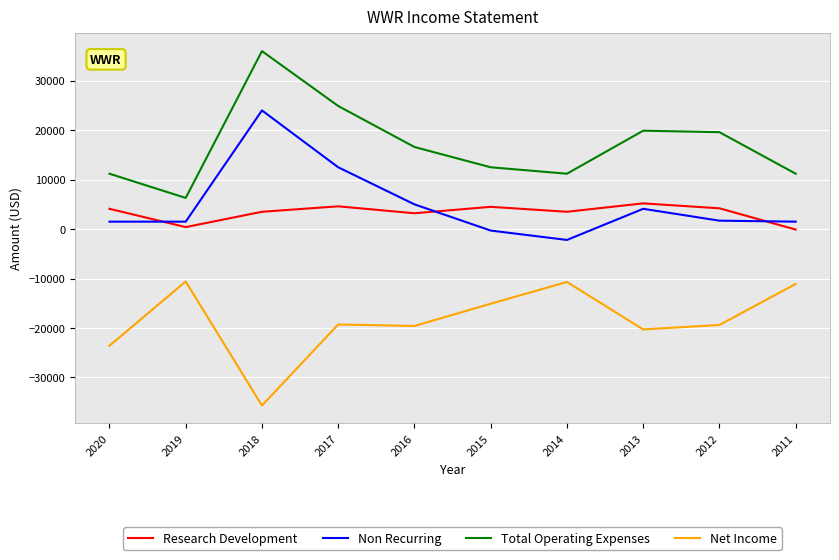

Is it true that Non Recurring equals 12500 at 2017?

True